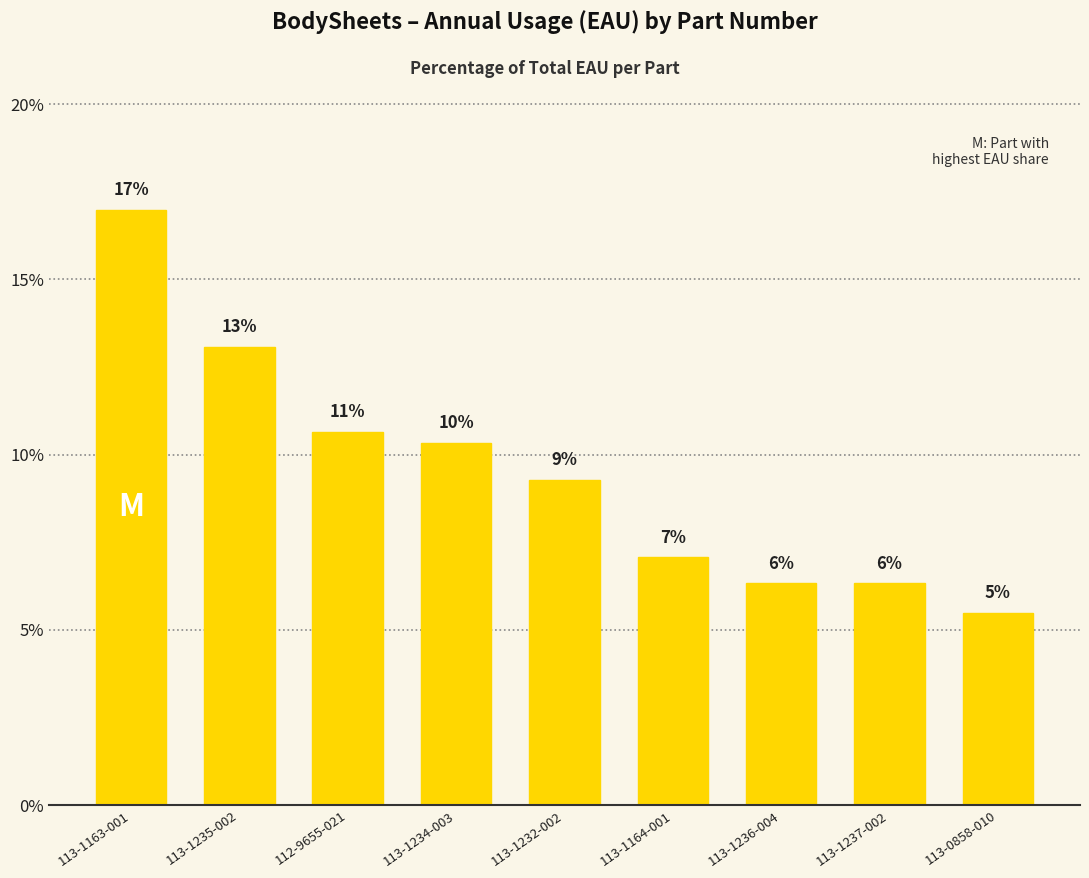

What is the label of the 5th bar from the right?

113-1232-002